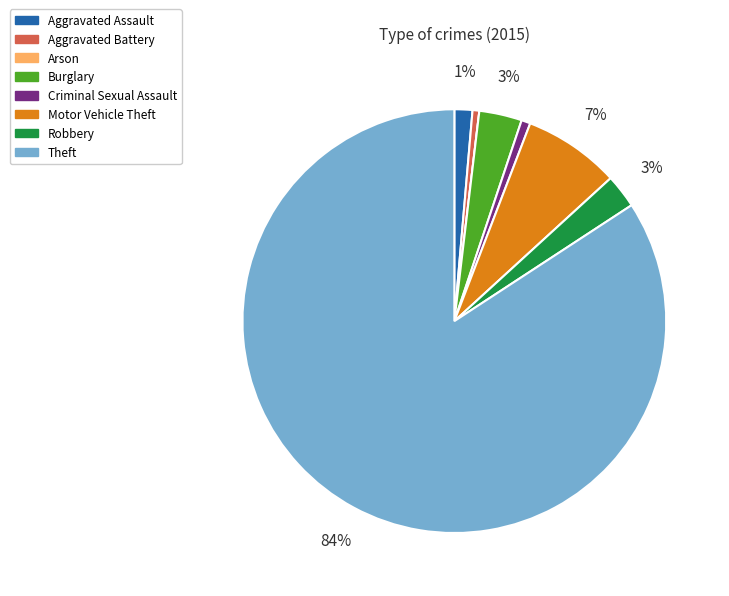

Do Burglary and Robbery together represent more than half of the pie?

No